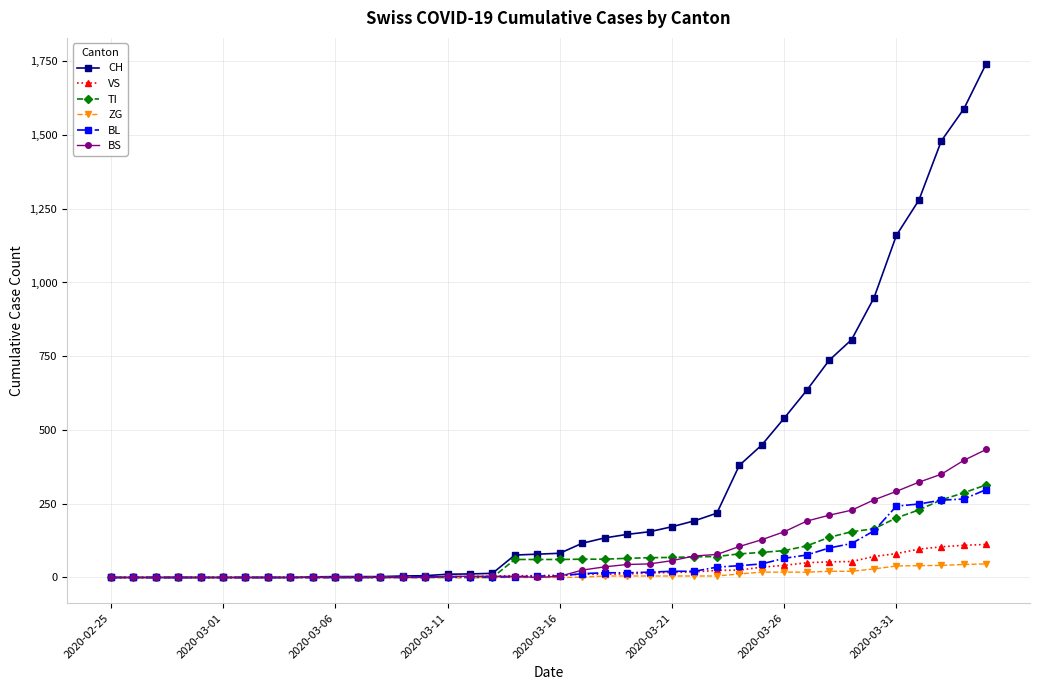

Which series has the widest spread of values?

CH